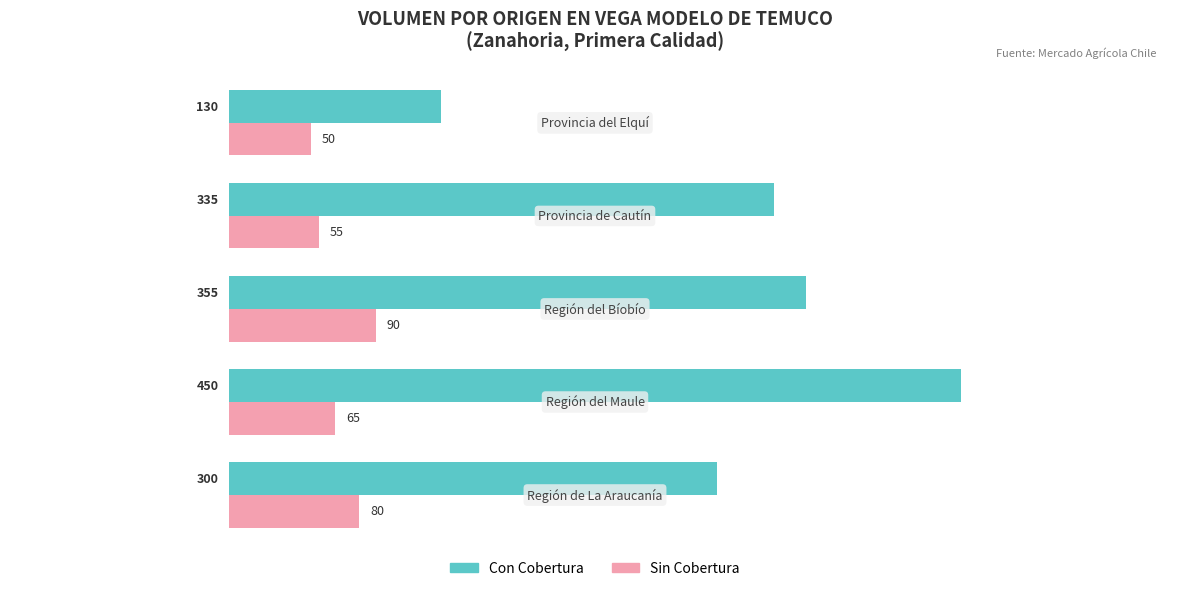

What are all the series names shown in the legend?

Con Cobertura, Sin Cobertura